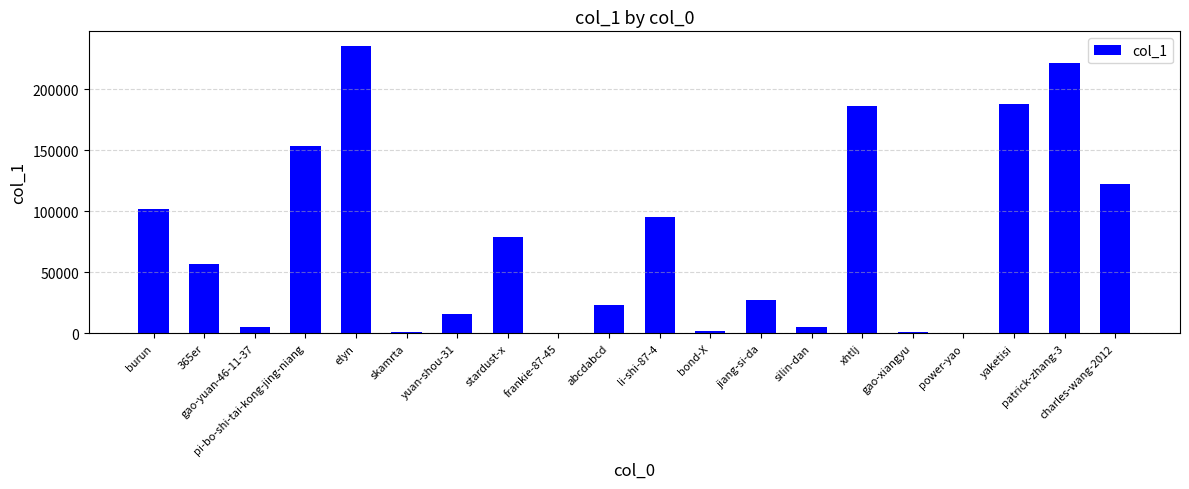

What is the sum of all values?

1523919